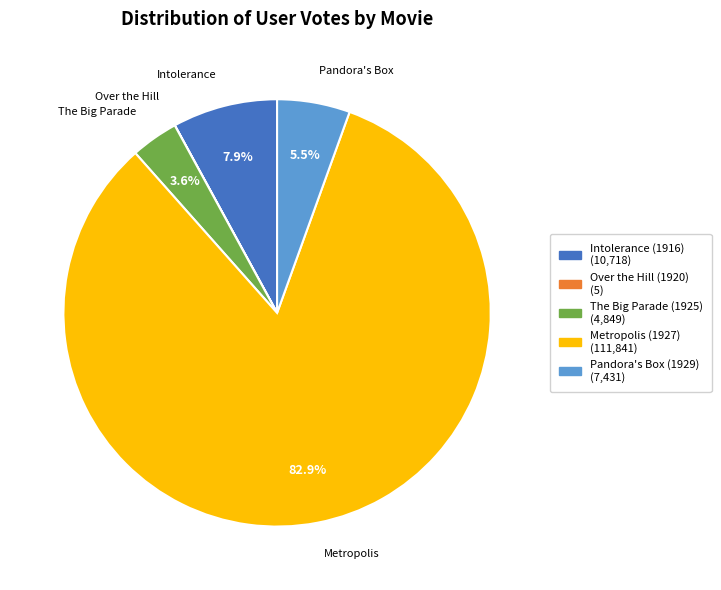

Approximately how many times larger is the value at The Big Parade (1925) compared to Intolerance (1916)?

0.5